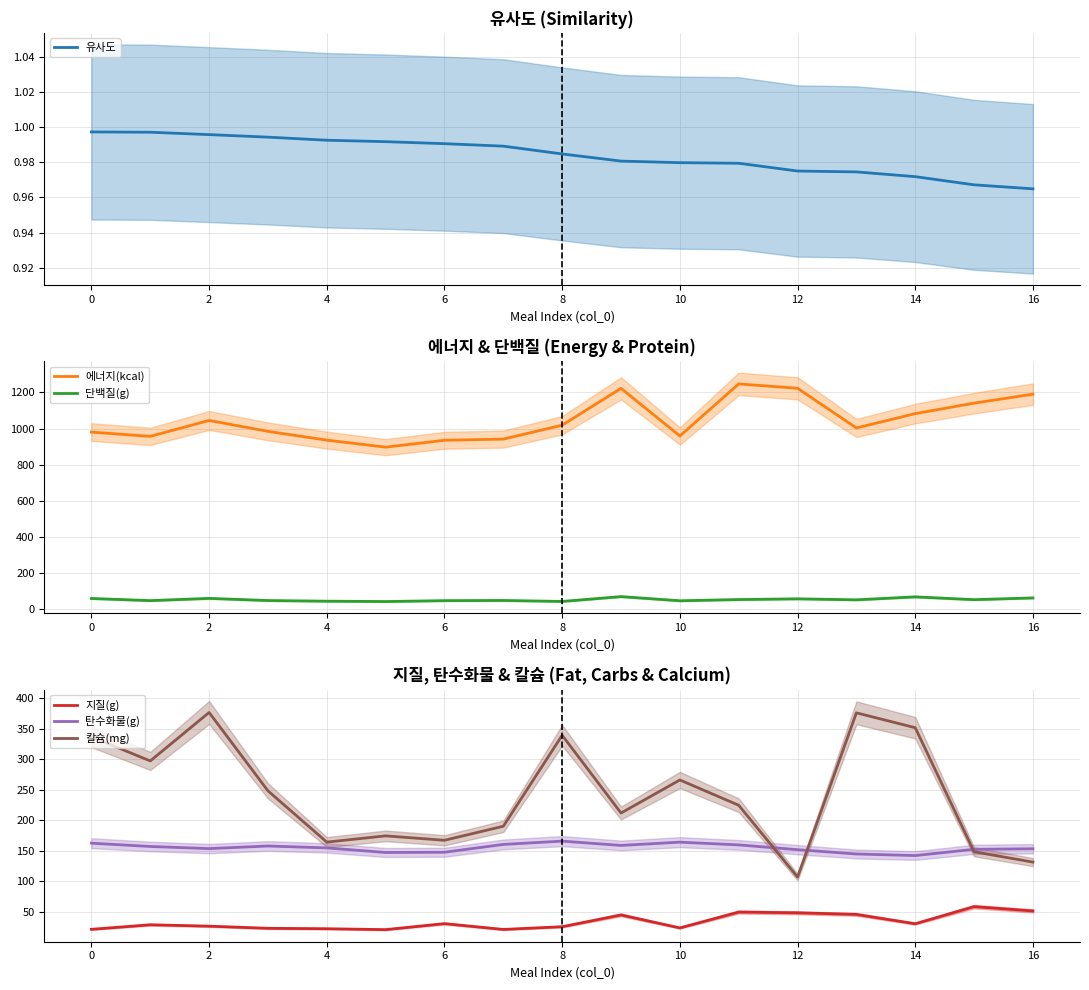

Is the value of 지질(g) at 16 greater than the value of 탄수화물(g) at 16?

No